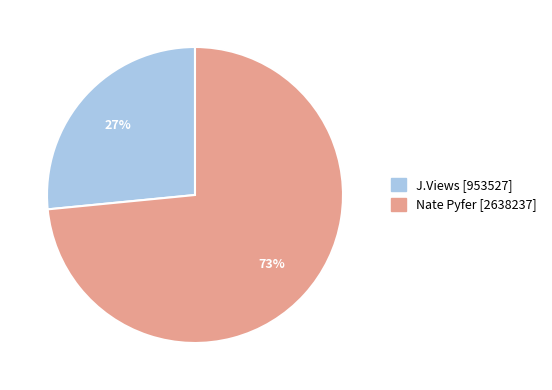

Between J.Views [953527] and Nate Pyfer [2638237], which is larger?

Nate Pyfer [2638237]